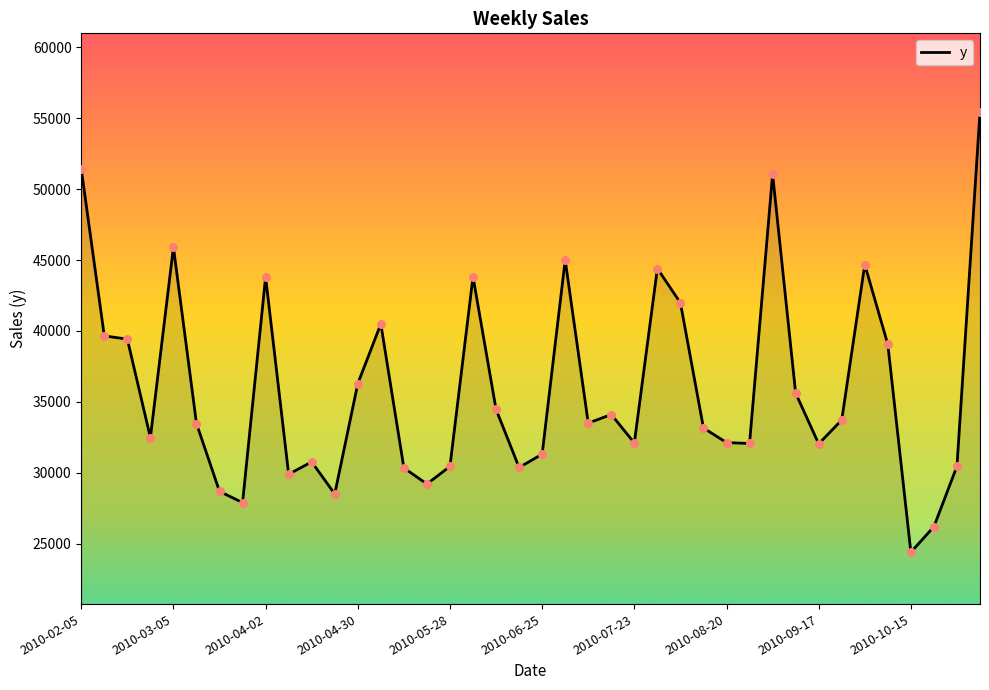

What is the maximum value shown in the chart?

55444.1